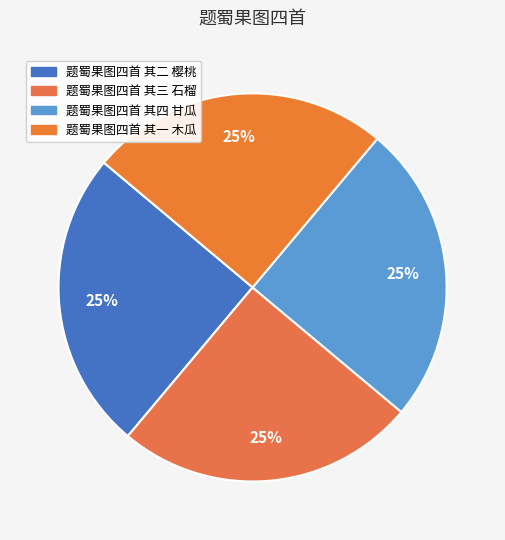

To the nearest percent, what portion does 题蜀果图四首 其三 石榴 represent?

25%